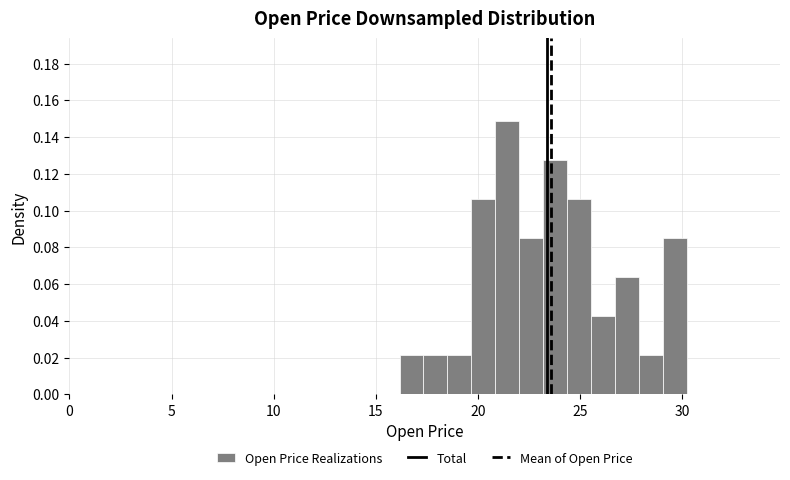

Read against the x-axis, roughly where is the centre of the tallest bar?

21.5